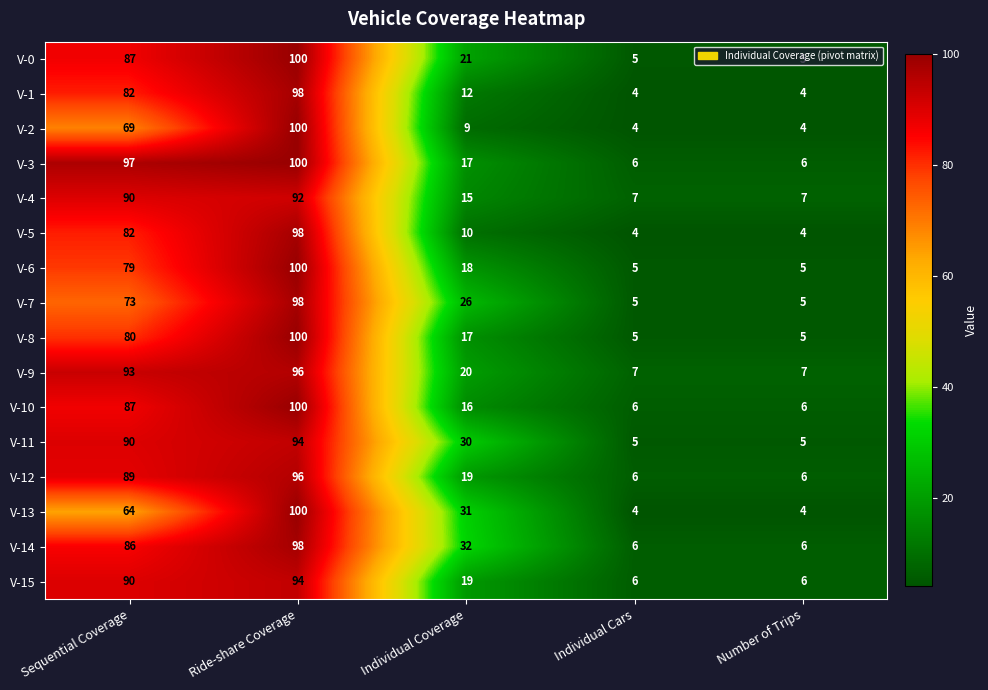

Which series has the largest total across all categories?

V-14